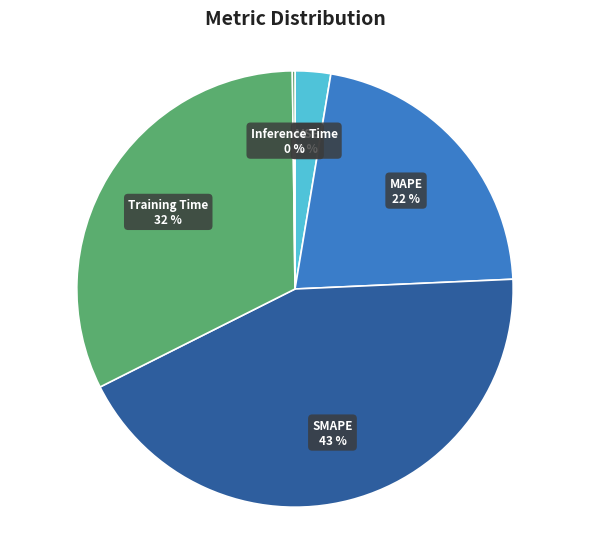

To the nearest percent, what is the average slice percentage?

20%